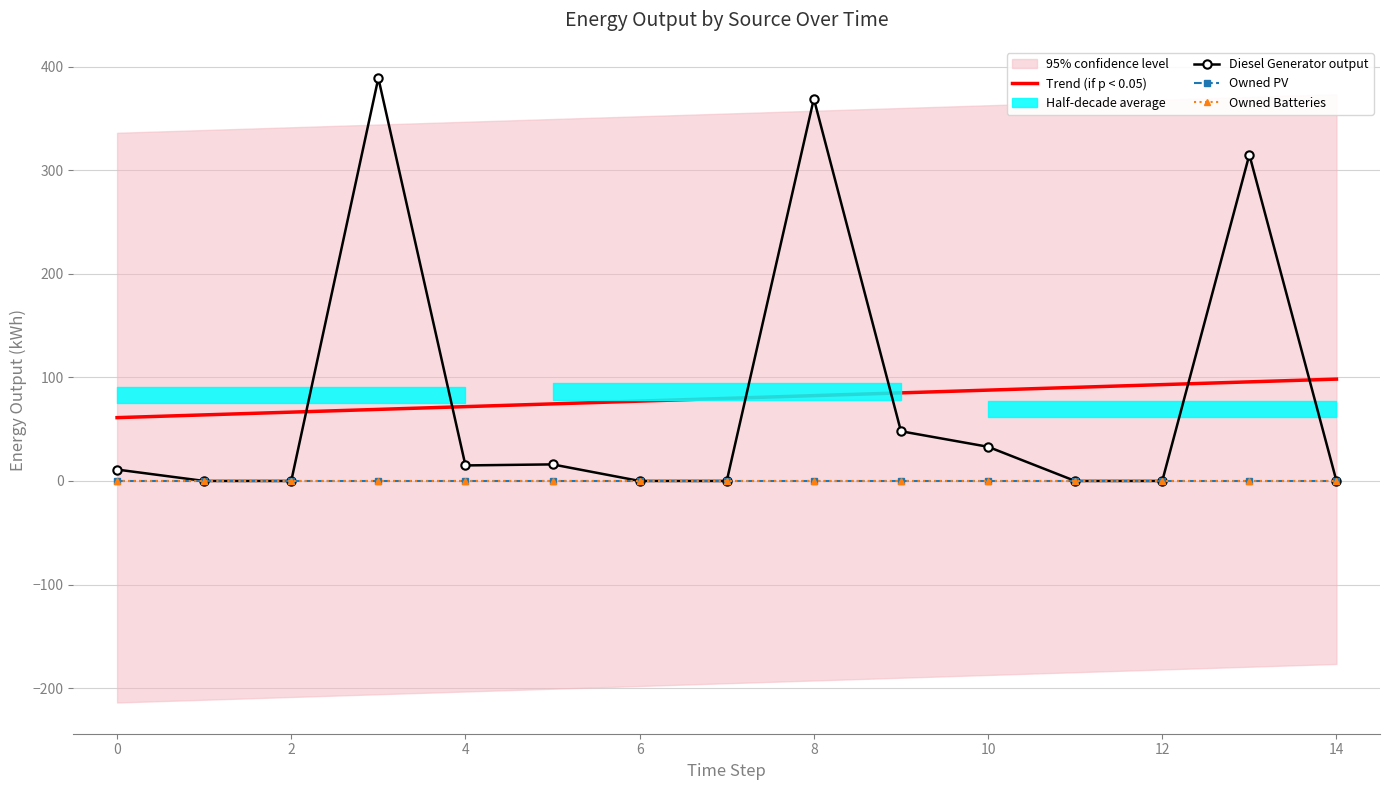

List the series in order of their peak value, highest first.

Diesel Generator output, Trend (if p < 0.05), Owned PV, Owned Batteries